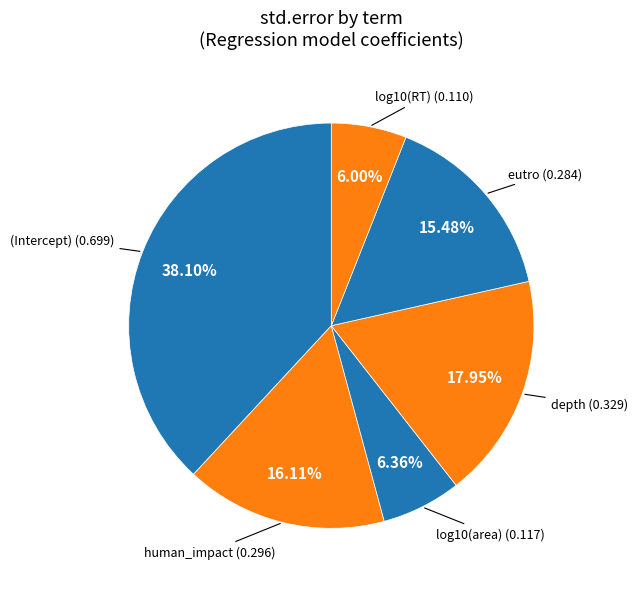

What is the largest slice in the pie chart?

(Intercept)